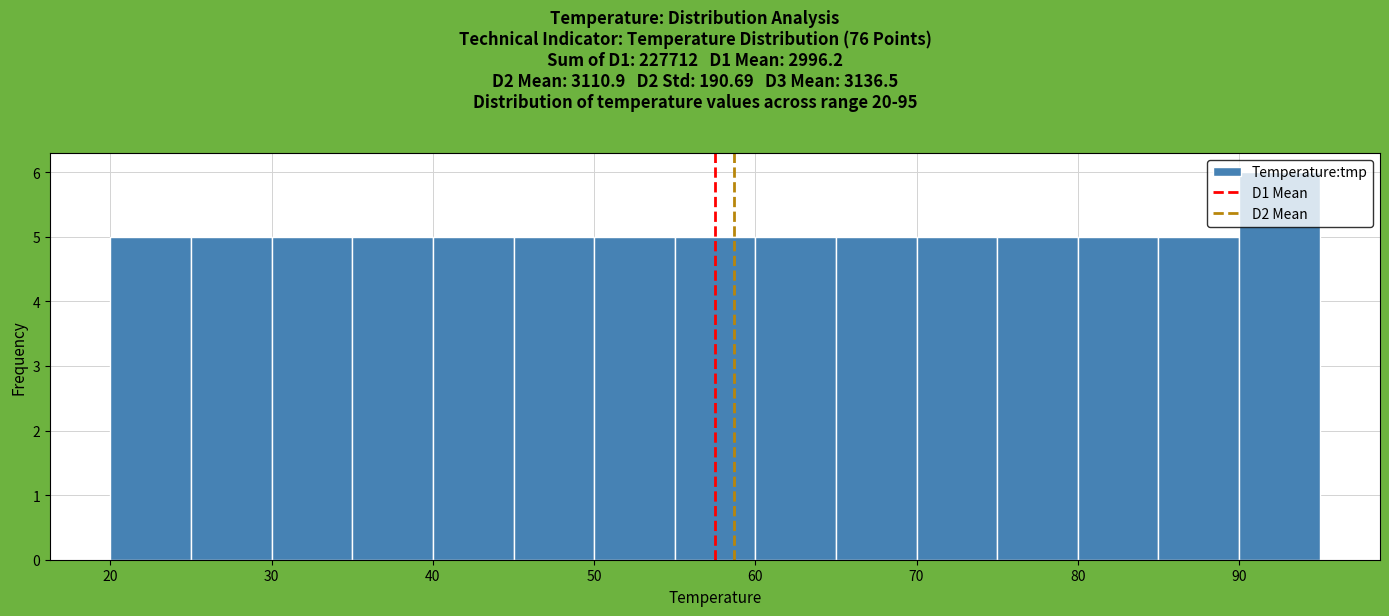

What is the height of the bar covering 70 to 75 on the x-axis? The values are not printed on the chart, so give them approximately, as read against the axis.

5